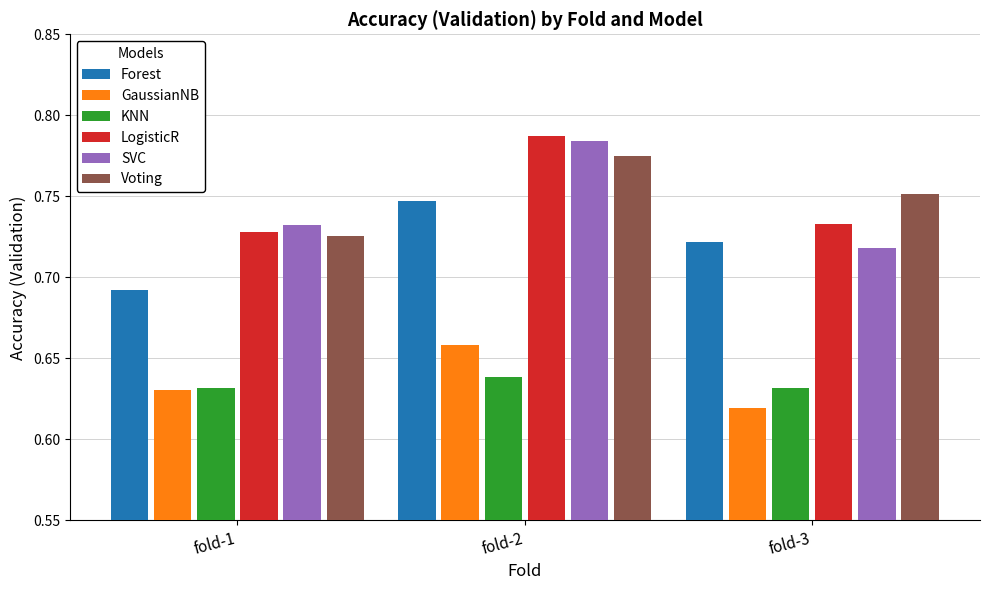

How many bars are there in each group?

6